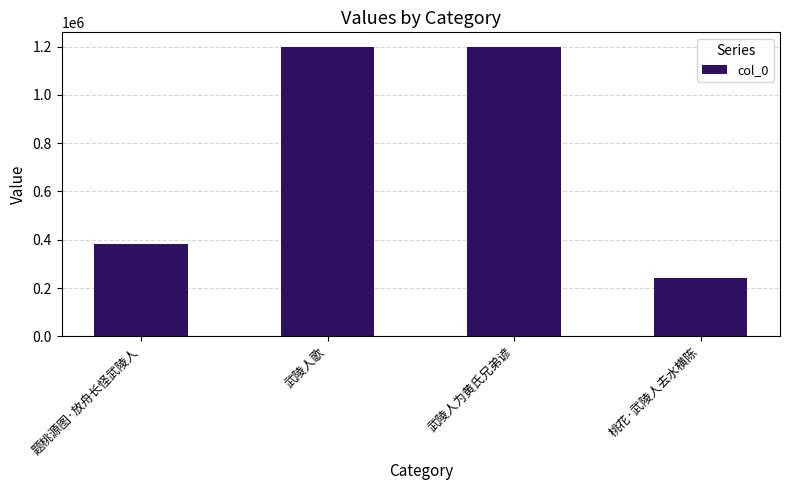

What value does the data have at 题桃源图·放舟长怪武陵人, to the nearest 100?

382100